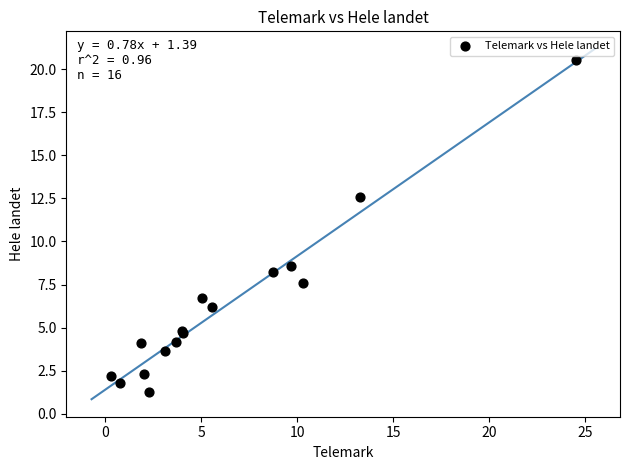

What Y value in the scatter plot is closest to 10?

8.6